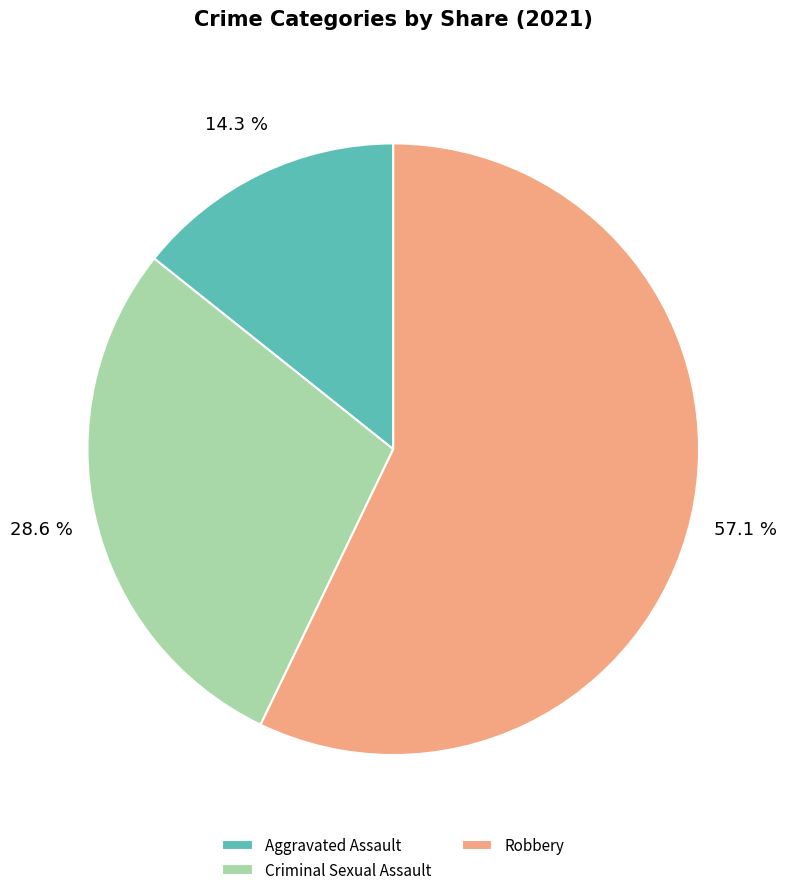

Is there a majority slice in this chart?

Yes